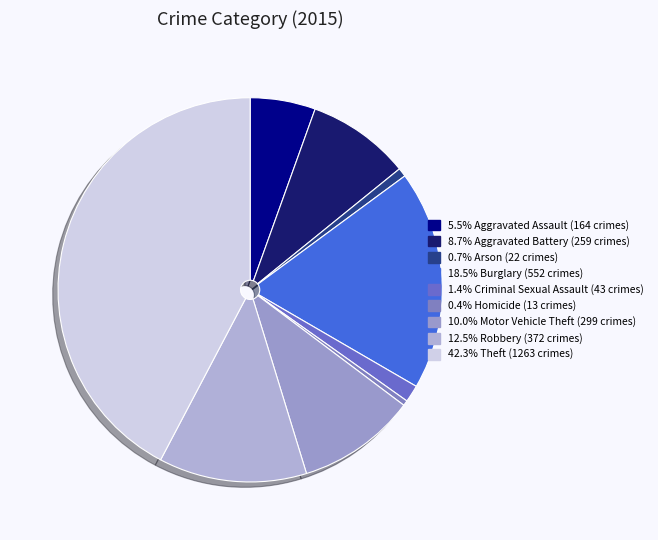

Count the number of slices in the pie.

9